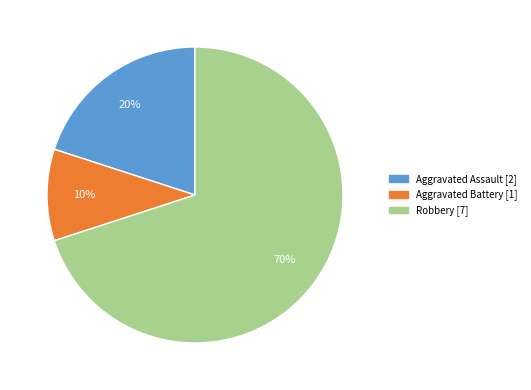

What percentage is the Robbery slice, to the nearest percent?

70%